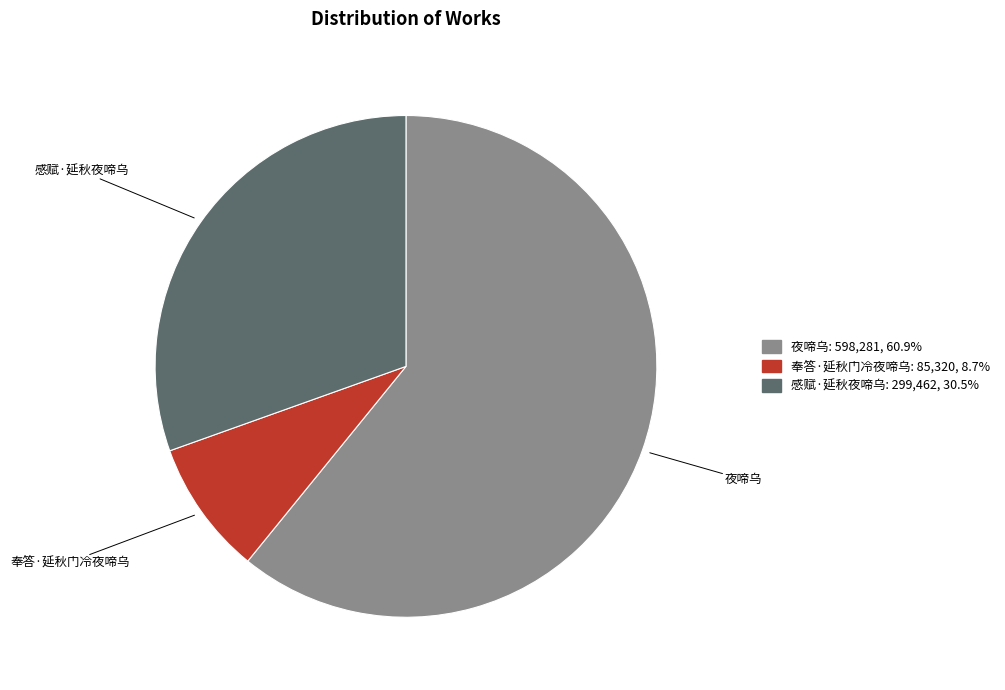

Is the sum of 感赋·延秋夜啼乌 and 夜啼乌 greater than half?

Yes